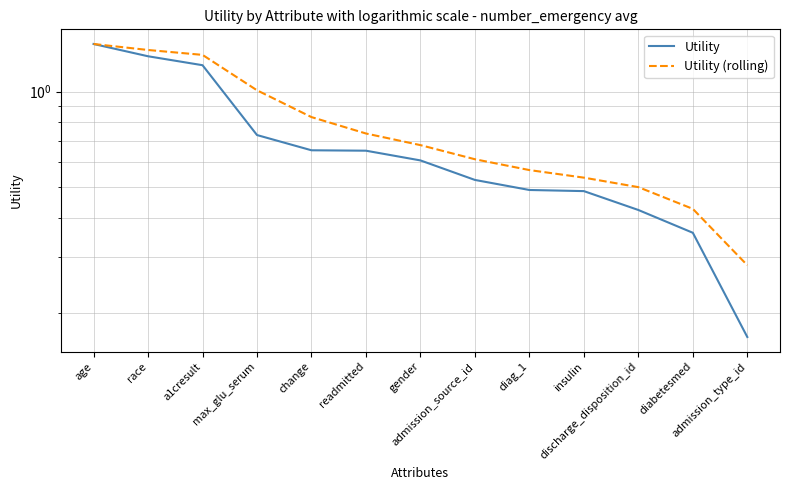

True or false: Utility has a value of 0.7 at insulin.

False